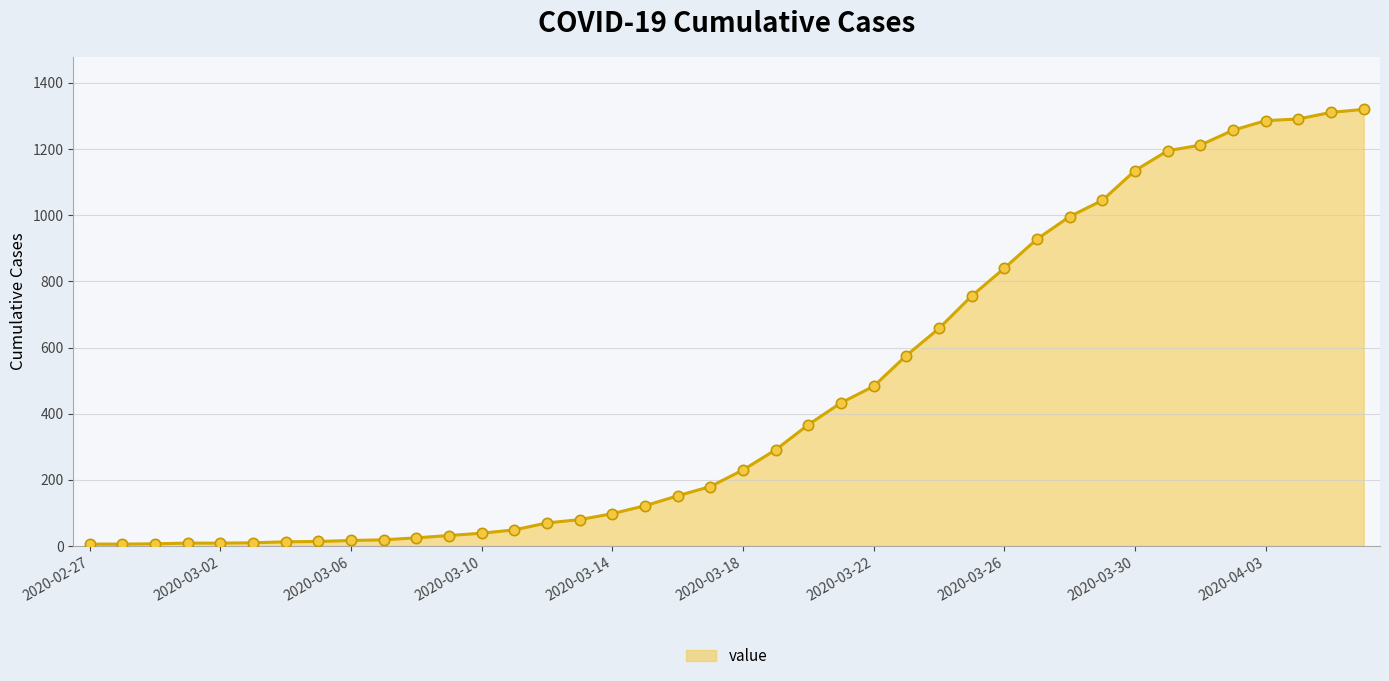

What is the greatest value displayed?

1320